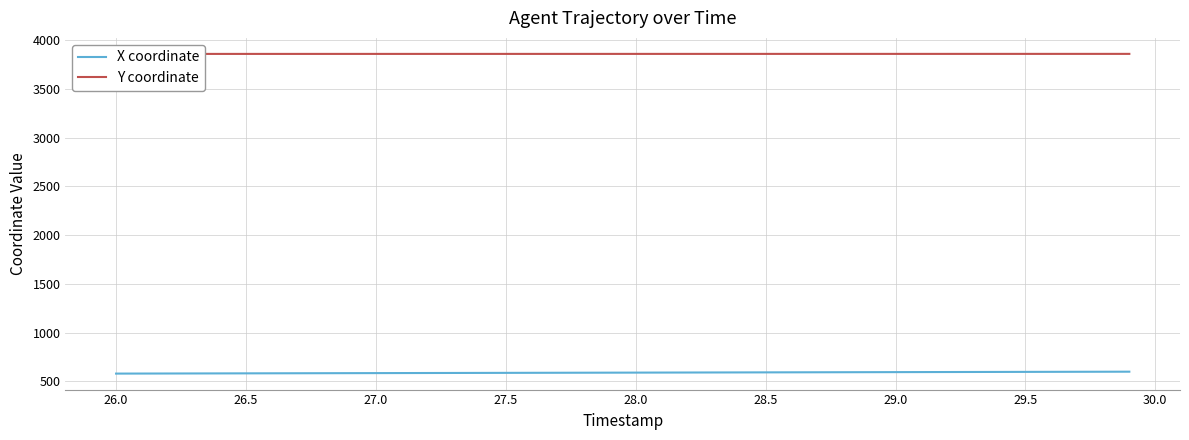

What is the minimum value for X coordinate?

578.2